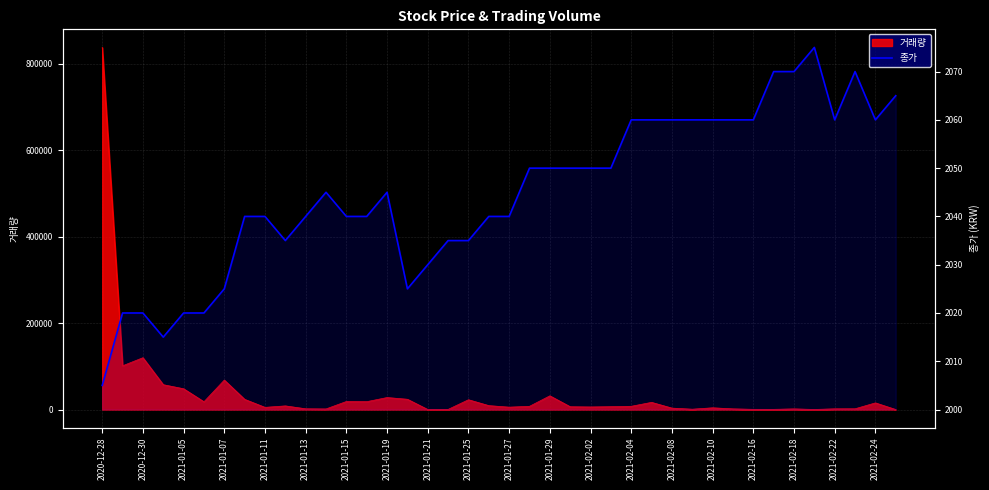

What is the change in value from 22 to 37?

+20